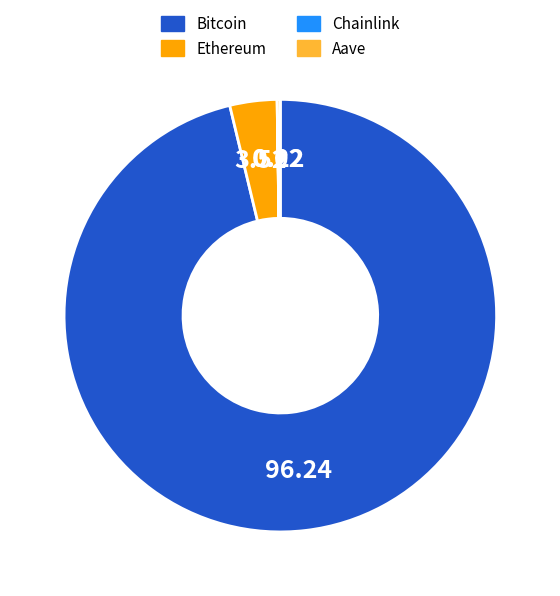

Is there any slice that represents more than half of the pie?

Yes